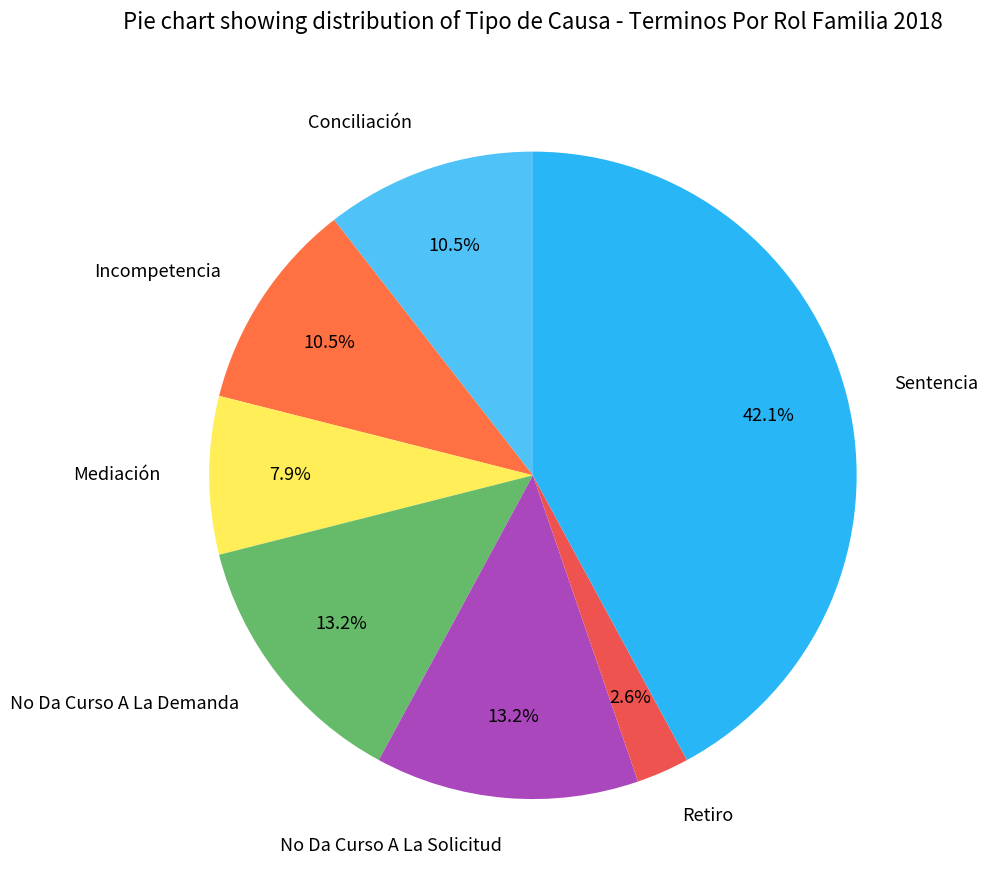

How many segments does this pie chart have?

7